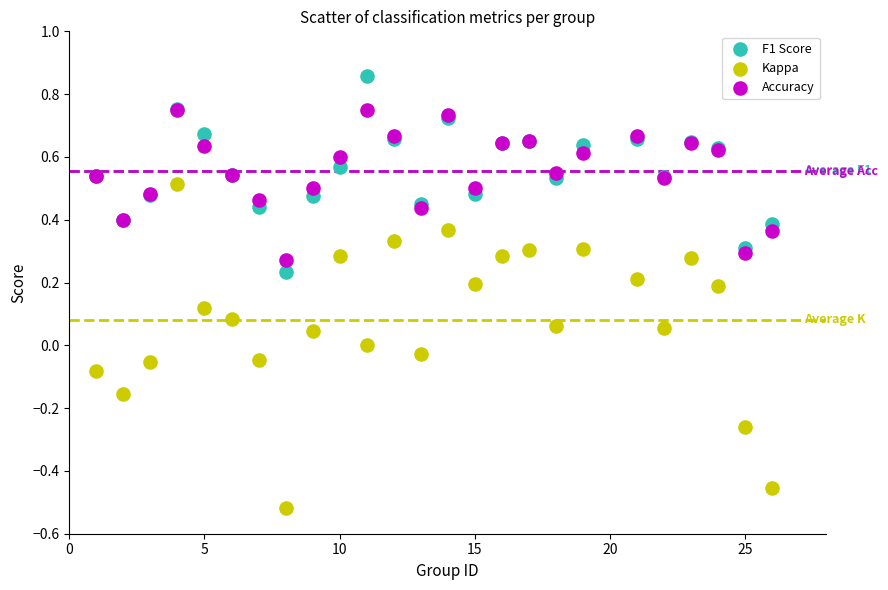

What are all the series names shown in the legend?

F1 Score, Kappa, Accuracy